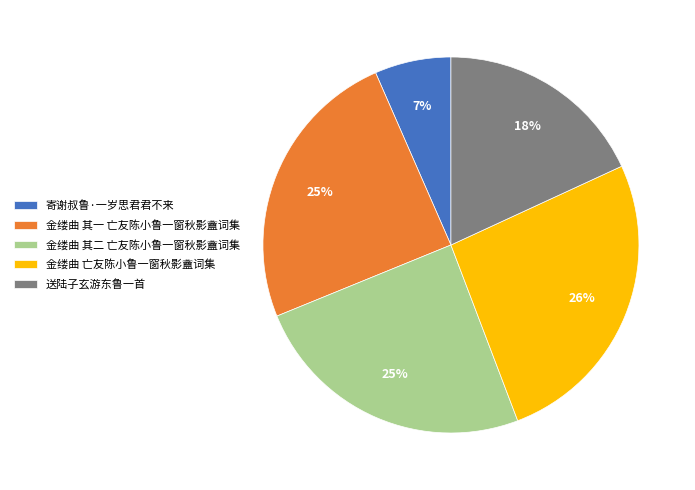

Which slice is the smallest?

寄谢叔鲁·一岁思君君不来